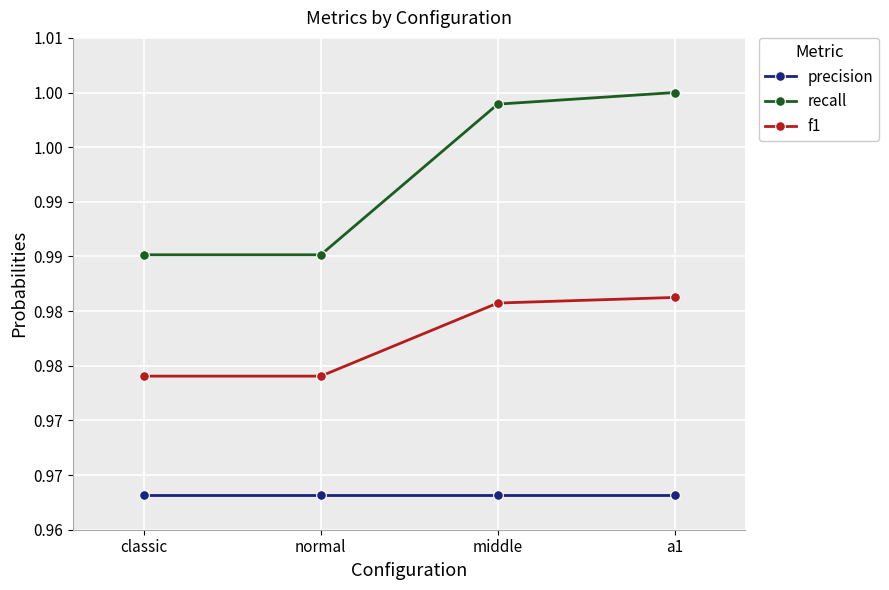

List the series in order of their peak value, lowest first.

precision, f1, recall